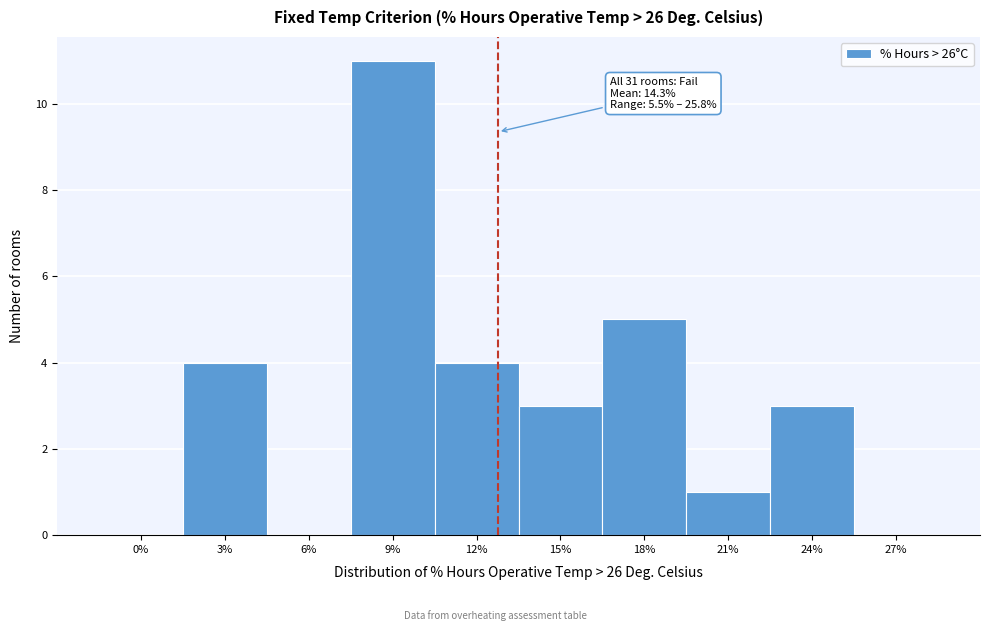

Reading right to left, extract all data points from this chart.

27%=0	24%=3	21%=1	18%=5	15%=3	12%=4	9%=11	6%=0	3%=4	0%=0